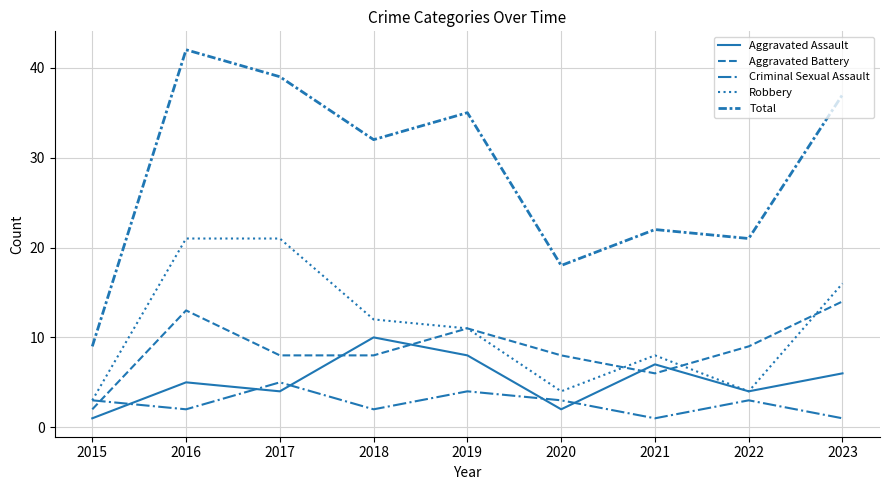

Which series changed the most between 2015 and 2022?

Total